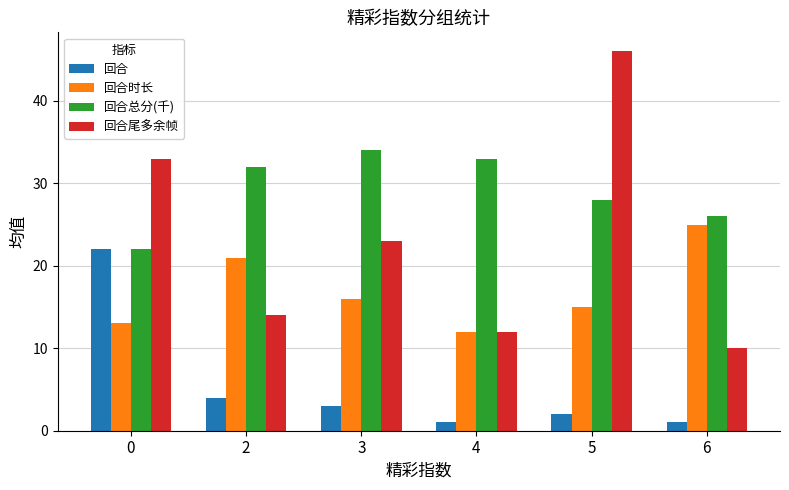

Count the number of data series in this chart.

4